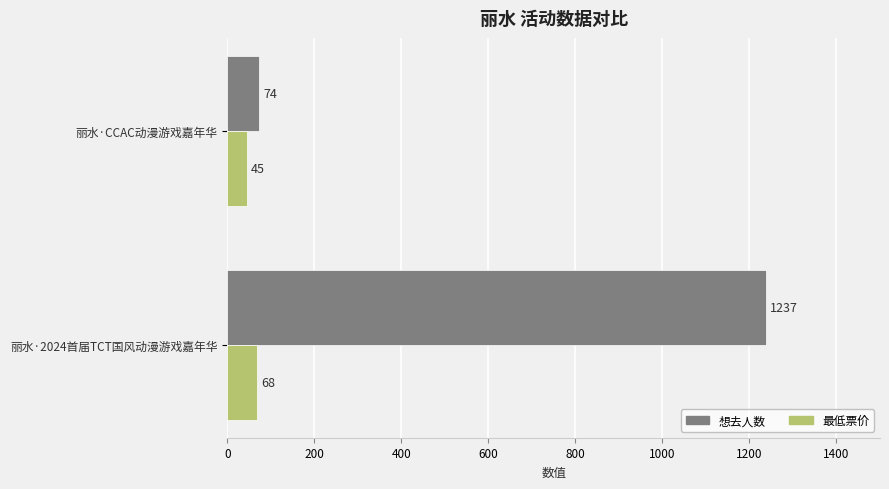

Which series changed the most between 丽水·2024首届TCT国风动漫游戏嘉年华 and 丽水·CCAC动漫游戏嘉年华?

想去人数